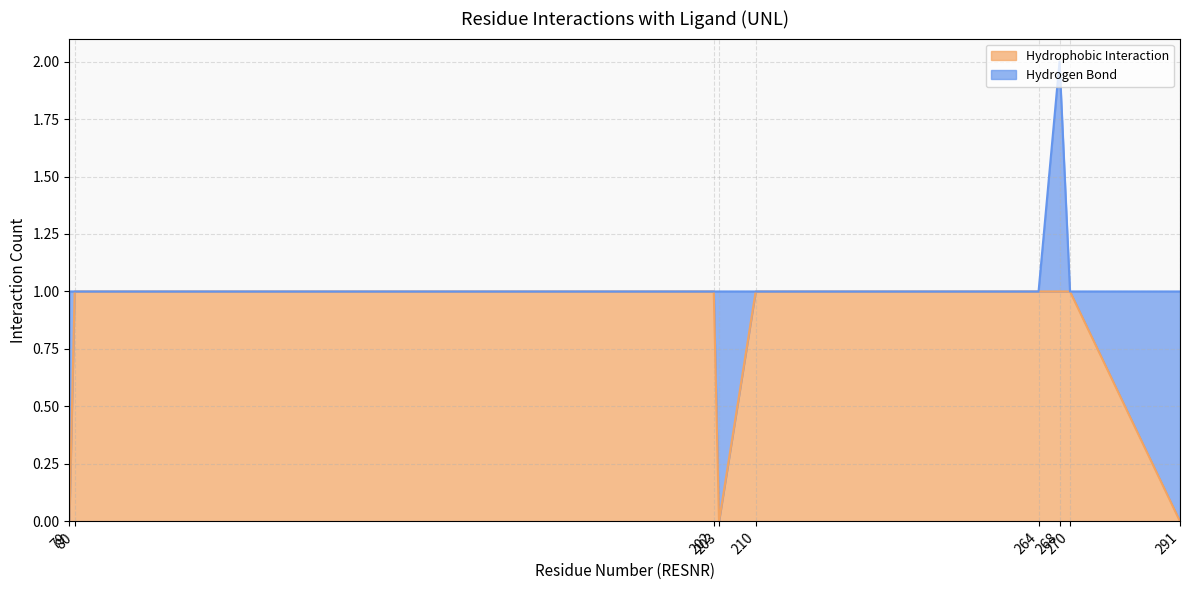

Reading left to right, list all the values displayed in this chart.

0	1	1	0	1	1	1	1	0